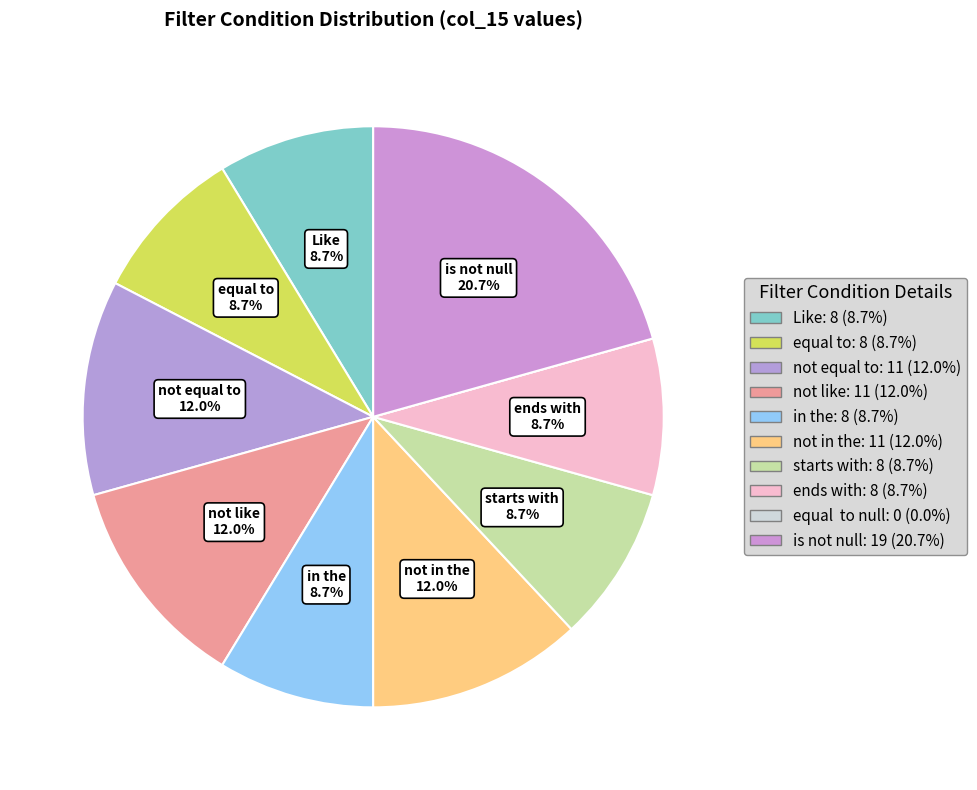

To the nearest percent, what is the average slice percentage?

10%